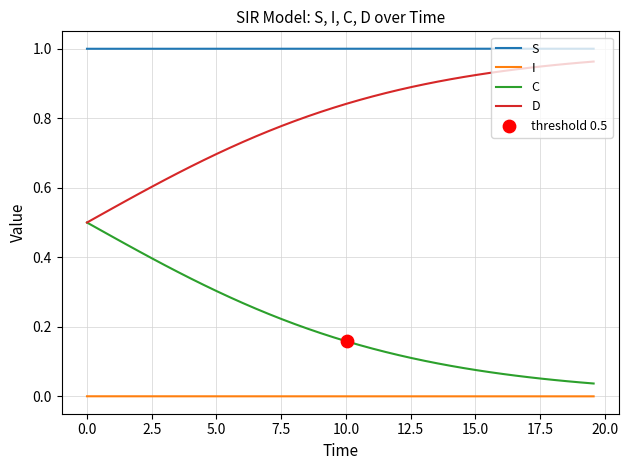

Which series has the largest total across all categories?

S